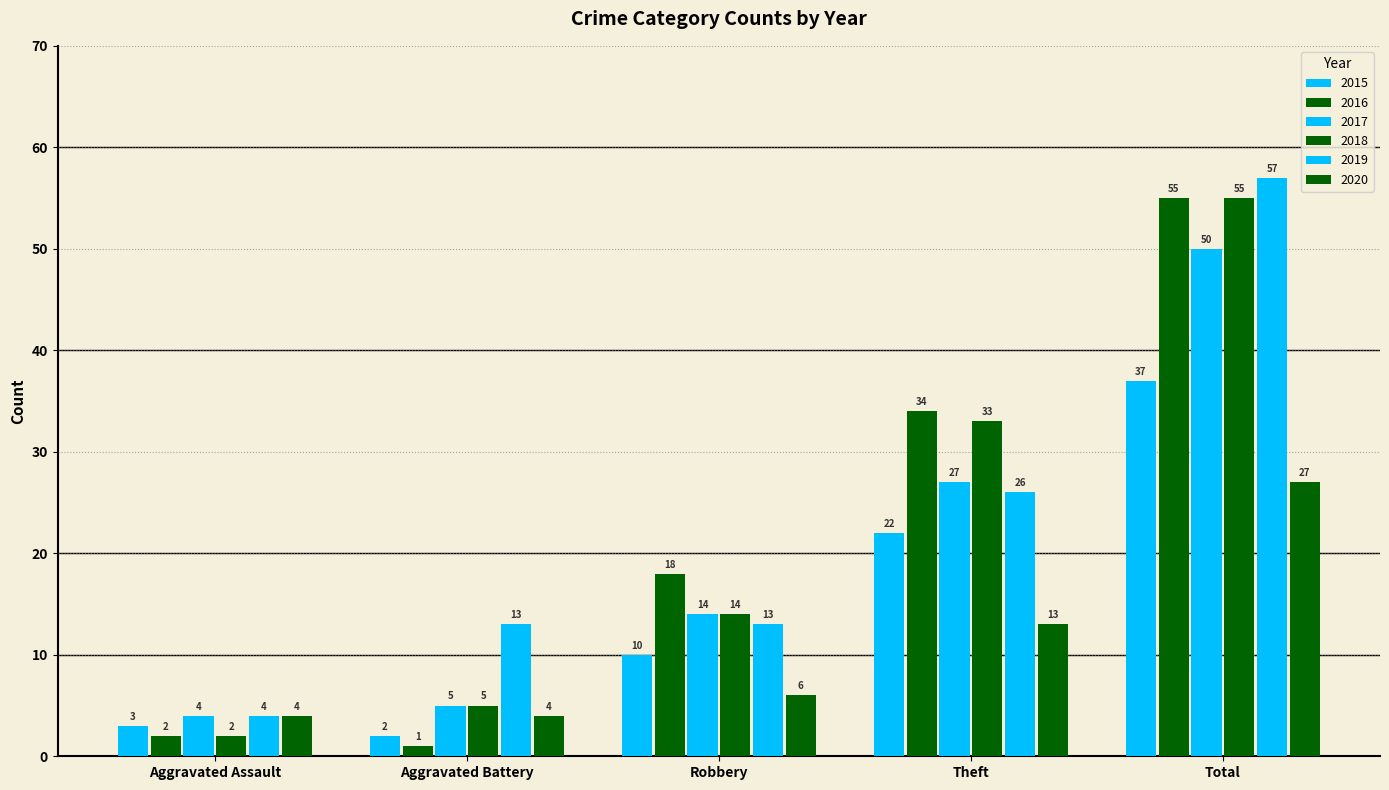

Reading left to right, what are all the values shown in this chart?

2015: 3	2	10	22	37
2016: 2	1	18	34	55
2017: 4	5	14	27	50
2018: 2	5	14	33	55
2019: 4	13	13	26	57
2020: 4	4	6	13	27